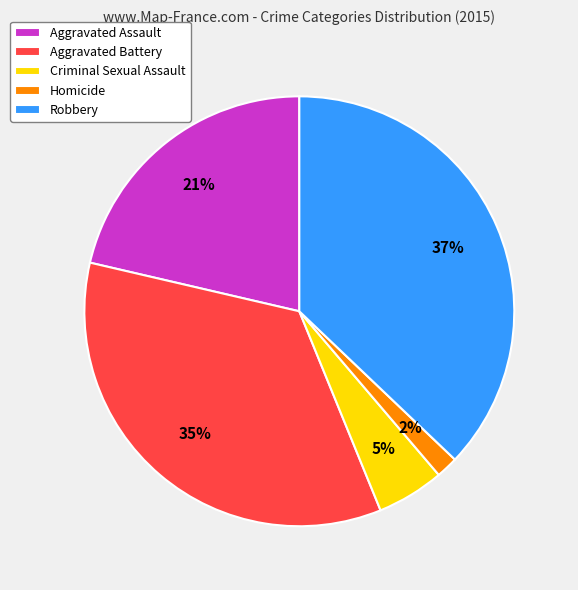

Count the number of slices in the pie.

5